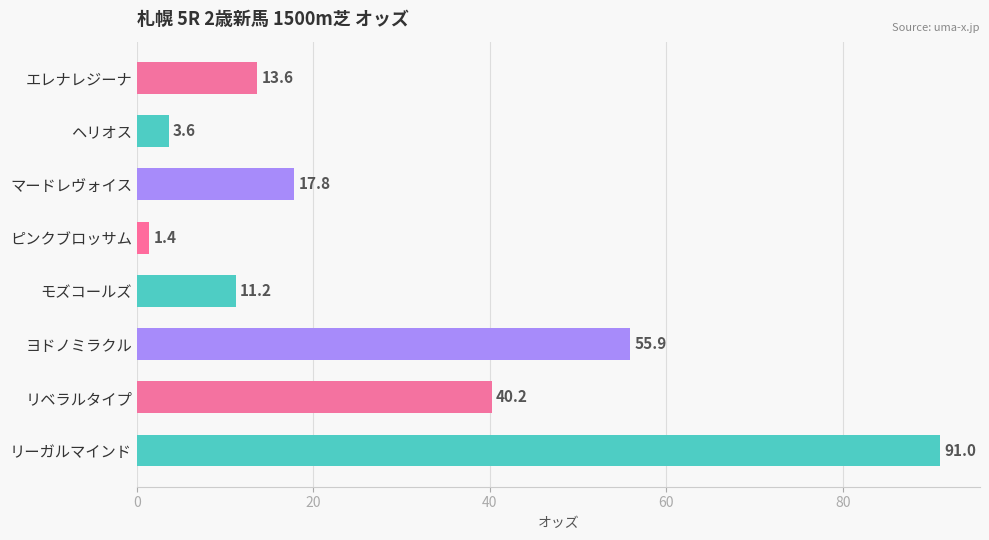

How many data points are above 17?

4